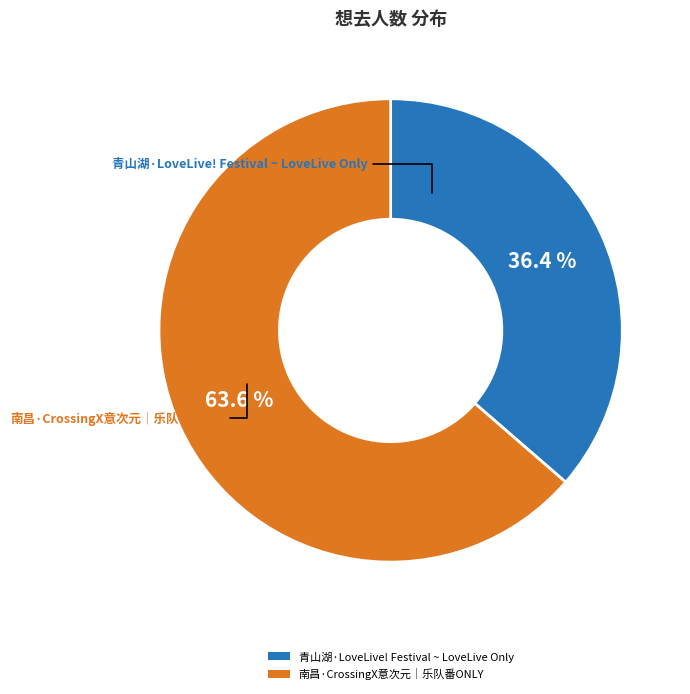

Is it true that 南昌·CrossingX意次元｜乐队番ONLY is 54% of the pie?

False